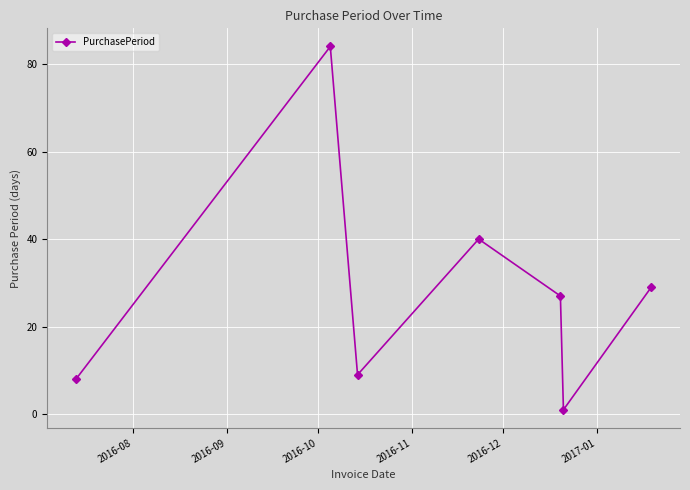

What is the difference between the maximum and minimum values?

83